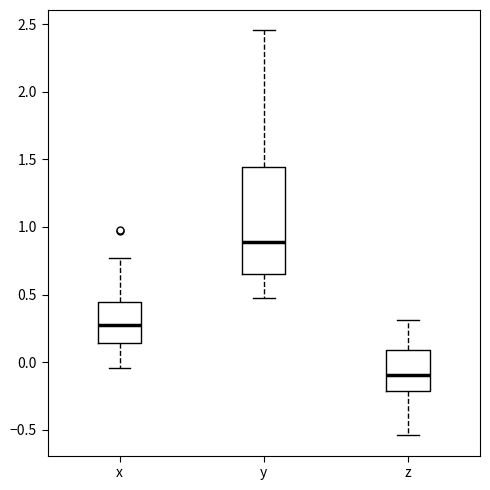

Reading left to right, transcribe this box plot: for each box, give where its median line is, the range the box spans, and where its two whiskers end, as read against the y-axis. The values are not printed on the chart, so give them approximately, as read against the axis.

x: median 0.30, box 0.15 to 0.45, whiskers -0.05 to 0.75
y: median 0.90, box 0.65 to 1.45, whiskers 0.45 to 2.45
z: median -0.10, box -0.20 to 0.10, whiskers -0.55 to 0.30